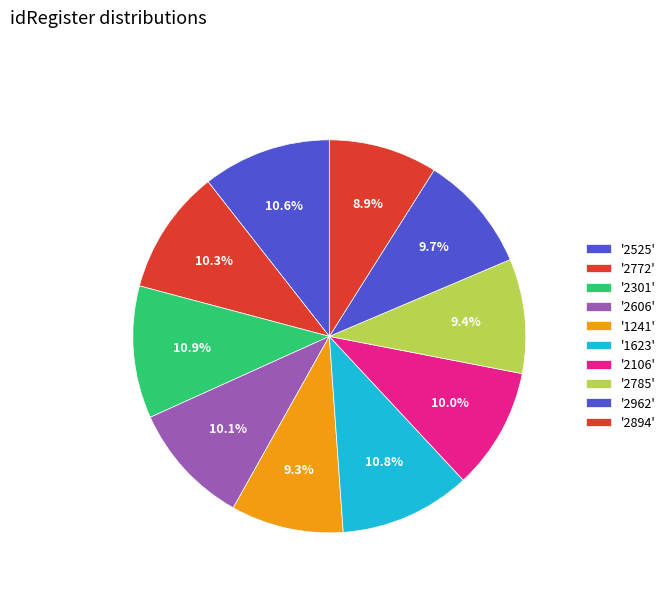

How many slices are in this pie chart?

10